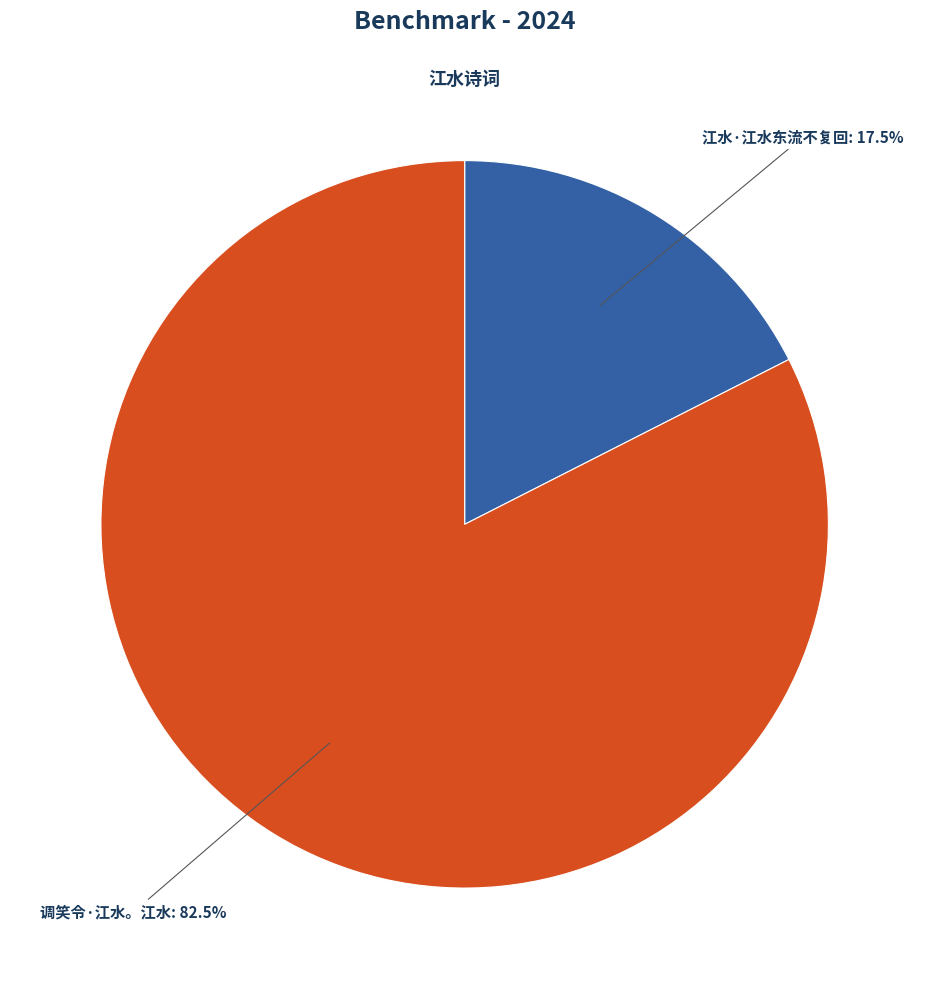

Does any single category account for the majority?

Yes